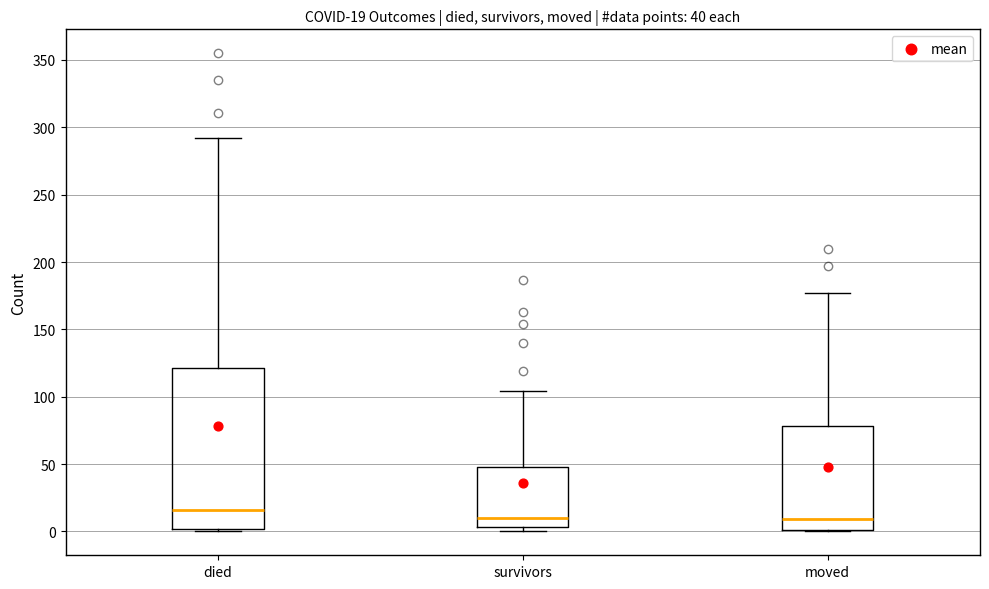

Which box's median line is the highest?

died